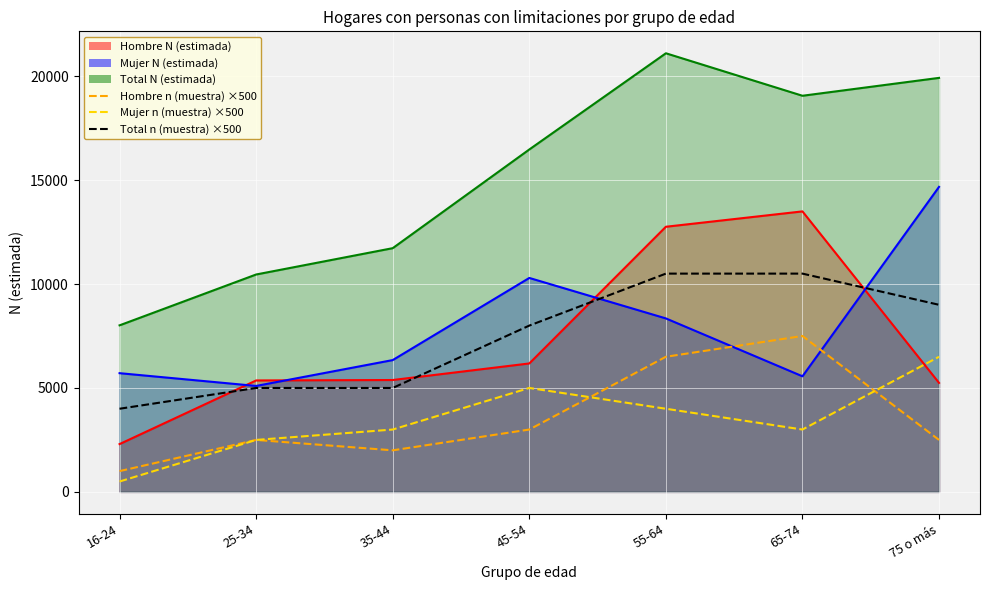

Where do Hombre n and Mujer n first cross each other?

45-54 and 55-64